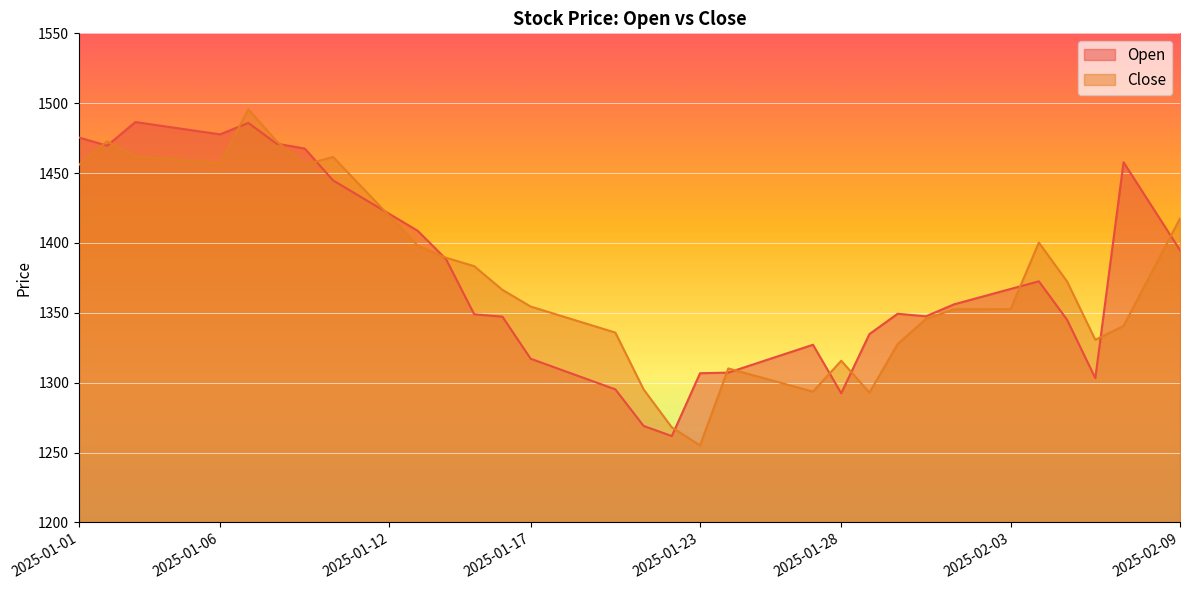

List the labels in order of Close value, largest first.

2025-01-07, 2025-01-08, 2025-01-02, 2025-01-03, 2025-01-10, 2025-01-04, 2025-01-05, 2025-01-06, 2025-01-09, 2025-01-01, 2025-01-11, 2025-01-12, 2025-02-09, 2025-02-04, 2025-01-13, 2025-01-14, 2025-01-15, 2025-02-08, 2025-02-05, 2025-01-16, 2025-01-17, 2025-02-03, 2025-02-02, 2025-02-01, 2025-01-18, 2025-01-31, 2025-01-19, 2025-02-07, 2025-01-20, 2025-02-06, 2025-01-30, 2025-01-28, 2025-01-24, 2025-01-25, 2025-01-26, 2025-01-21, 2025-01-27, 2025-01-29, 2025-01-22, 2025-01-23